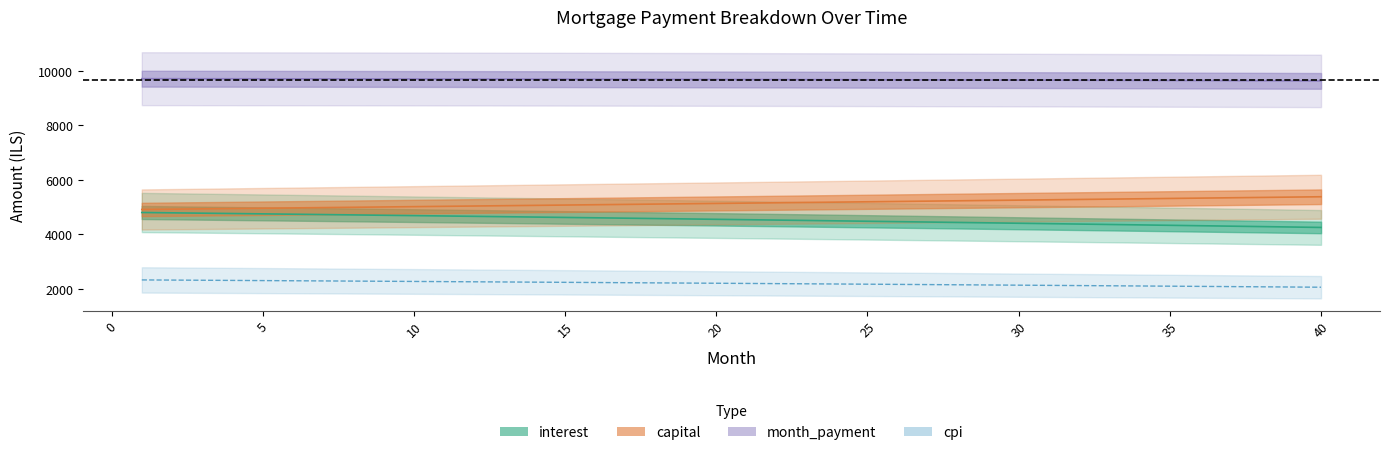

List the series in order of their peak value, lowest first.

cpi, interest, capital, month_payment